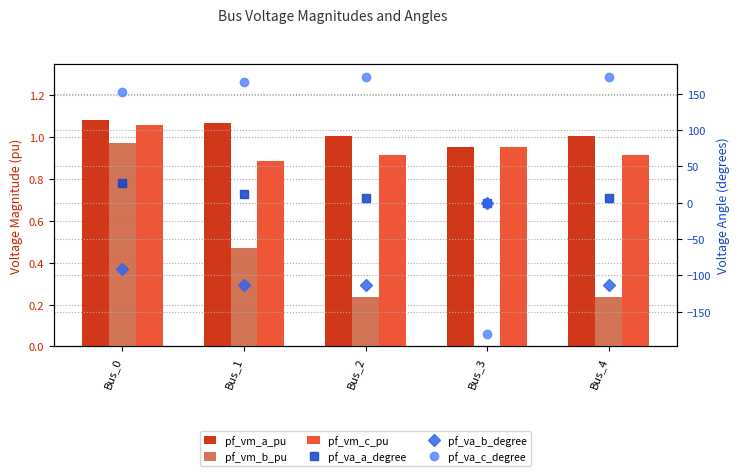

What is the value of the pf_vm_c_pu bar at the 2nd from the left?

0.9